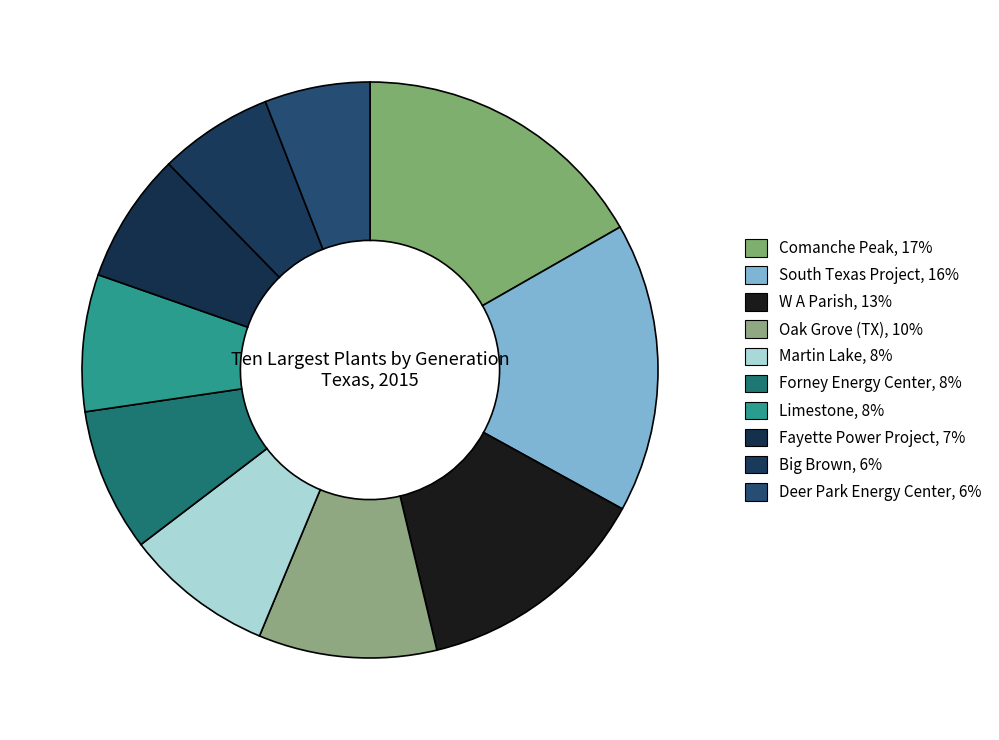

To the nearest percent, what is the average slice percentage?

10%